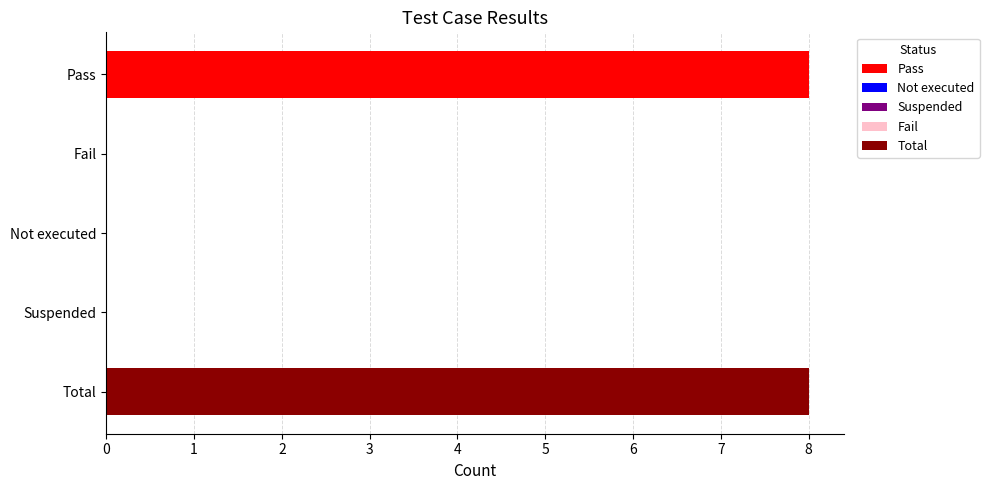

What is the sum of all values?

16